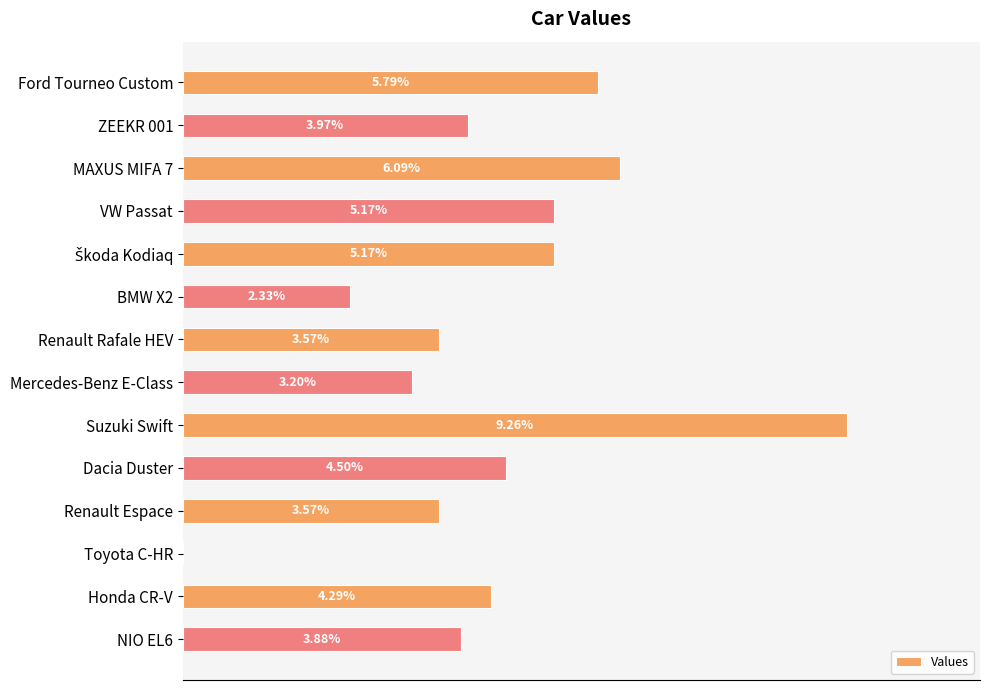

At which label is the value closest to 4?

ZEEKR 001